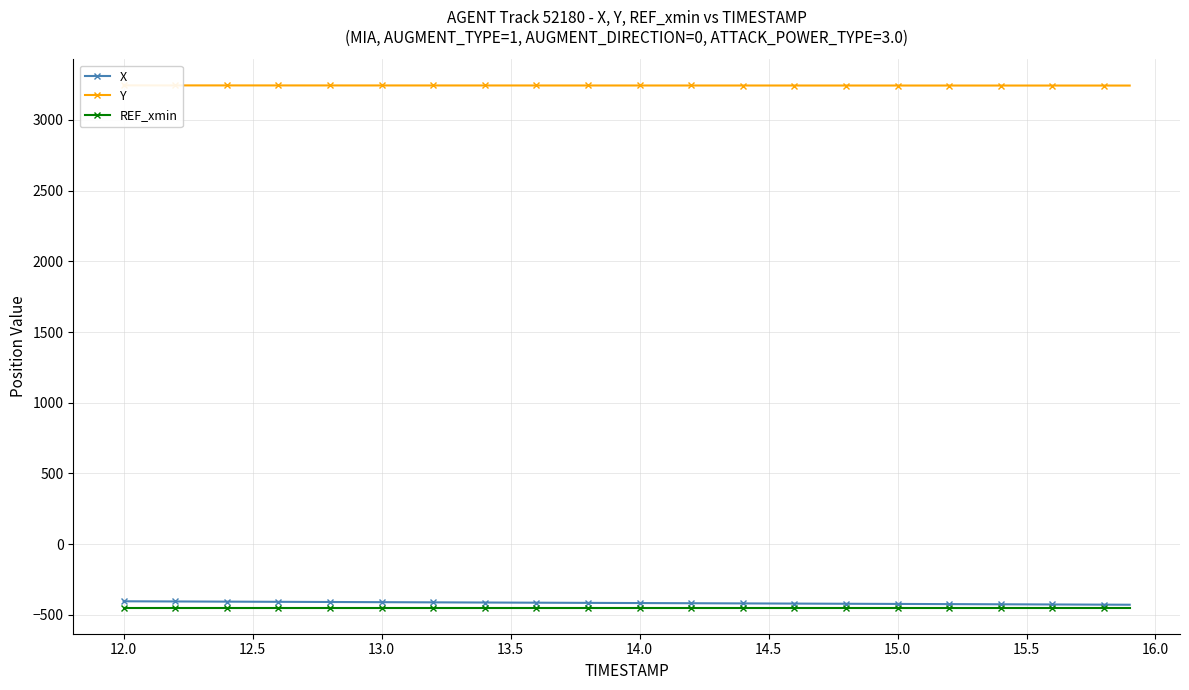

True or false: X and REF_xmin intersect in this chart.

False